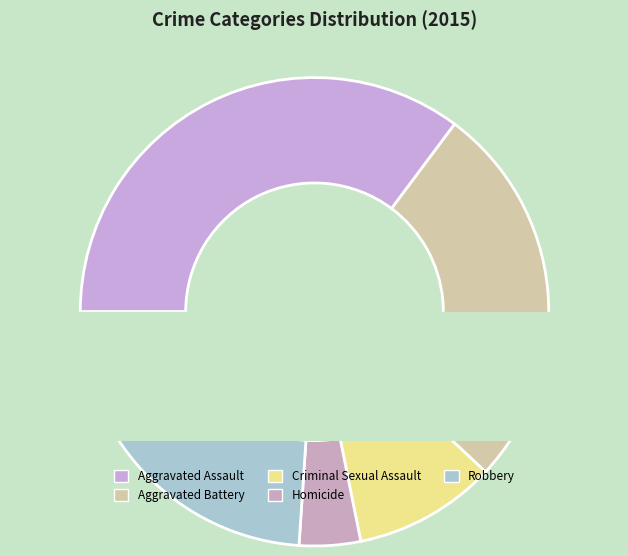

What percentage is the Aggravated Assault slice, to the nearest percent?

35%